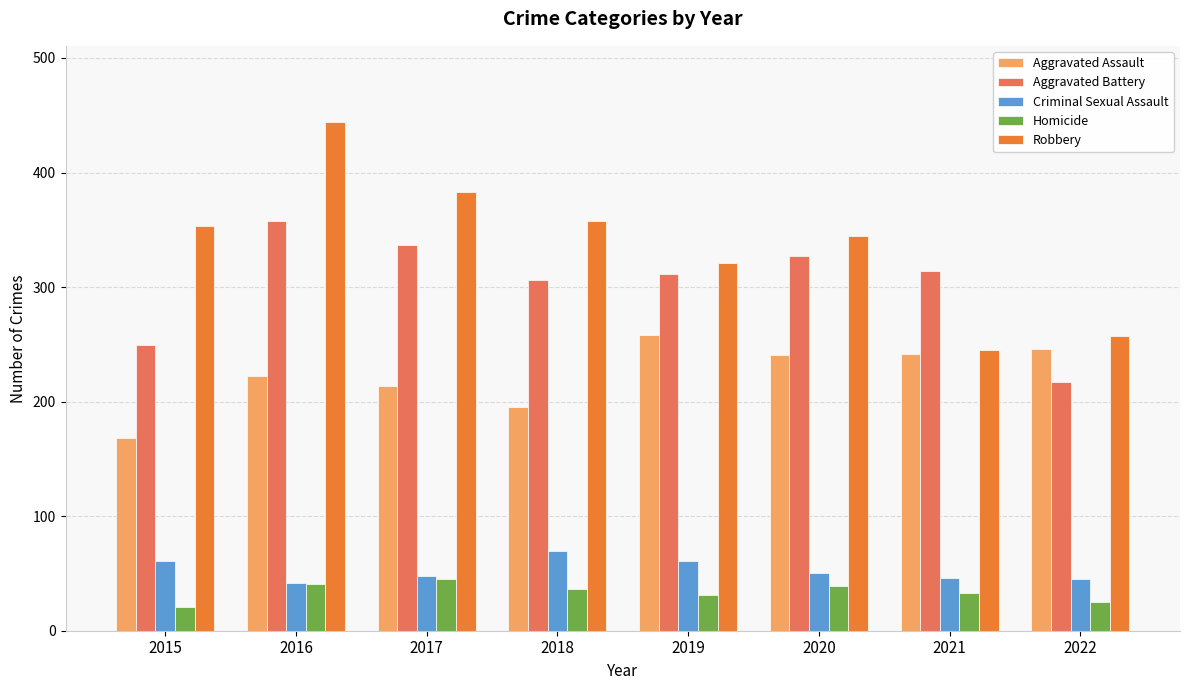

List the labels in order of Robbery value, largest first.

2016, 2017, 2018, 2015, 2020, 2019, 2022, 2021